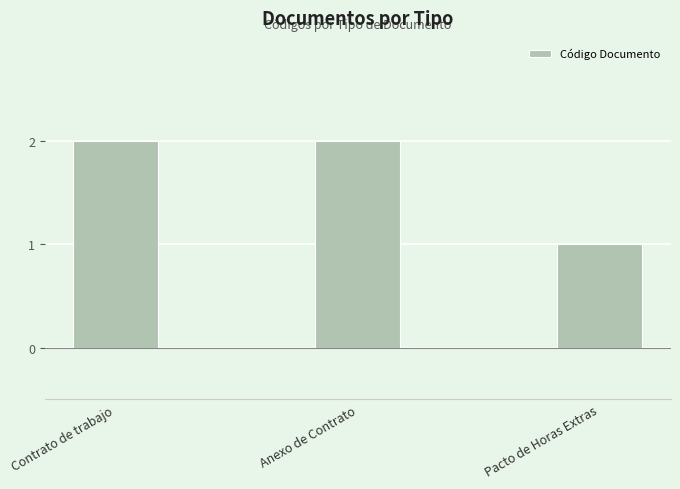

Does the chart contain any negative values?

No